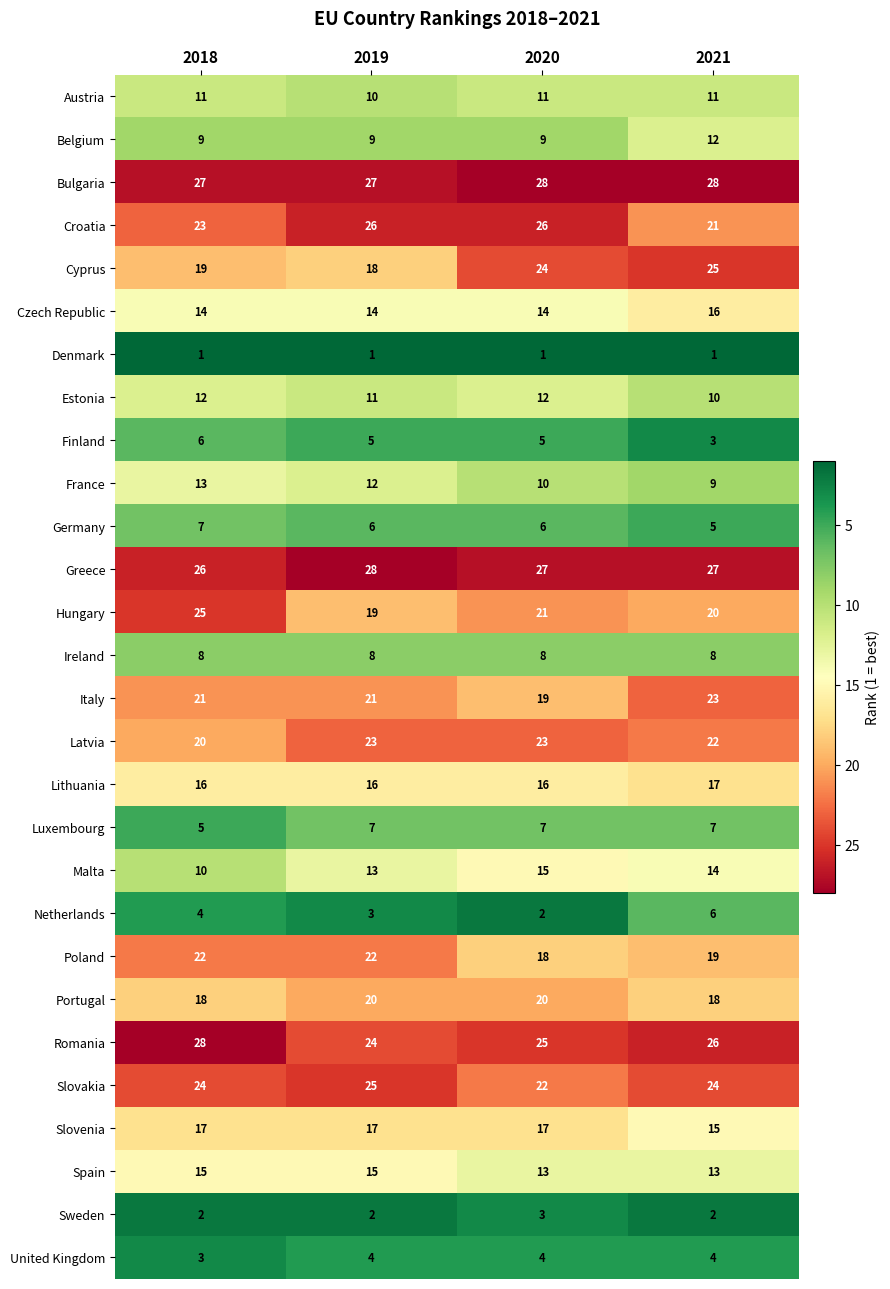

Where does the Romania series first go above 26?

2018